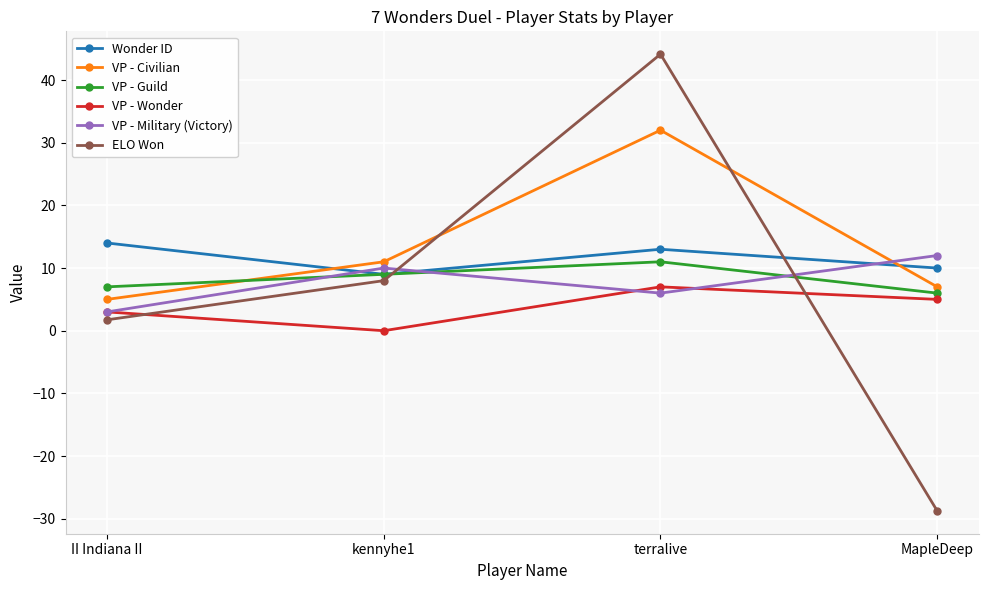

The value of VP - Guild at kennyhe1 is 9.0. True or false?

True